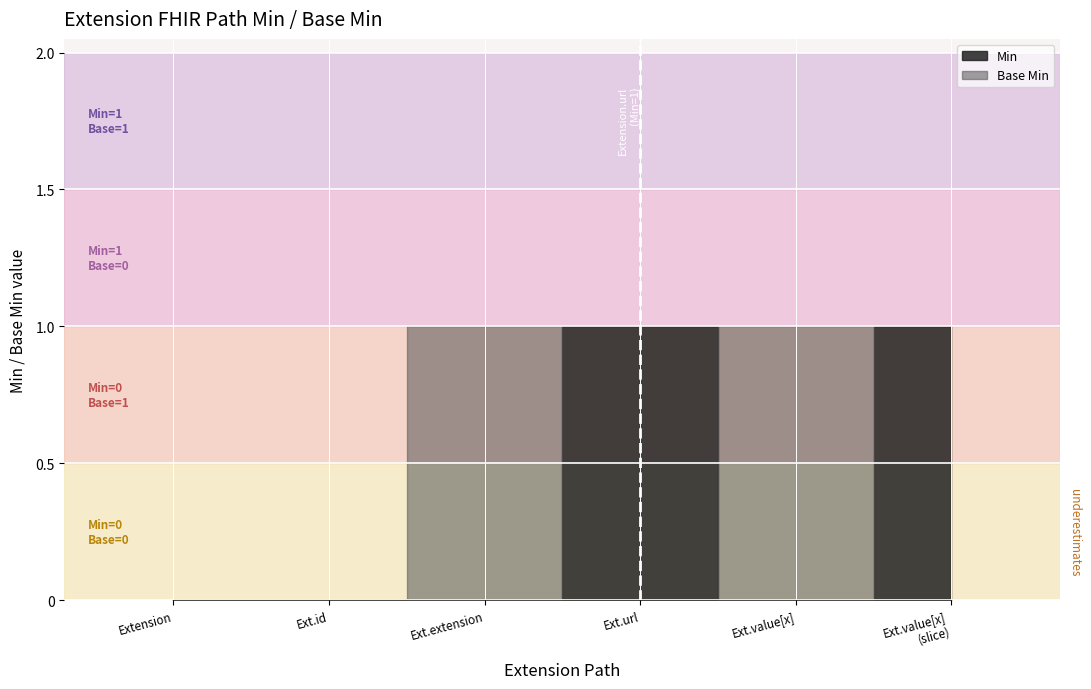

How many values in the Base Min series exceed 0?

2